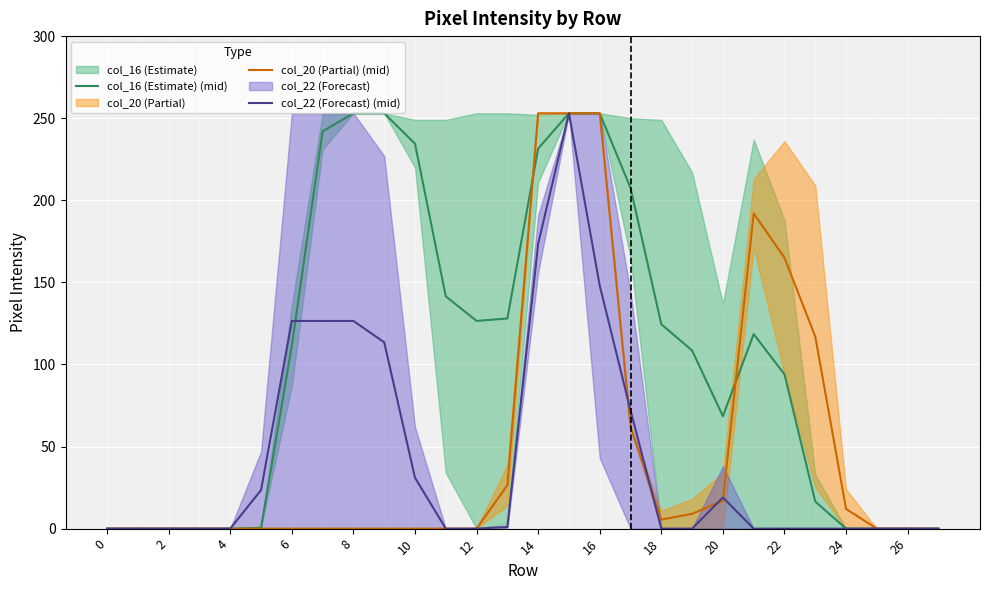

True or false: col_16 (Estimate) (mid) has a value of 343.0 at 14.

False